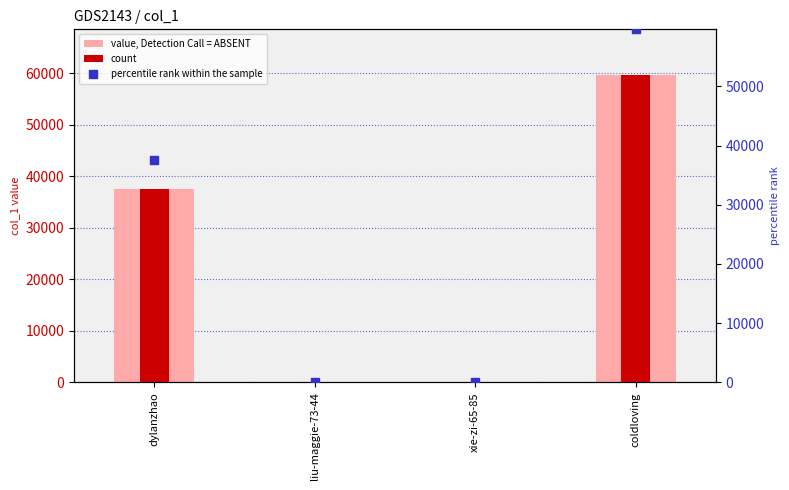

What are all the series names shown in the legend?

value, Detection Call = ABSENT, count, percentile rank within the sample